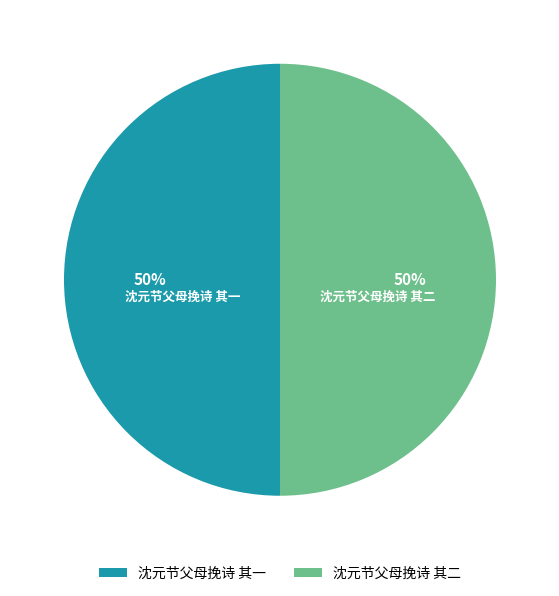

To the nearest percent, what portion does 沈元节父母挽诗 其二 represent?

50%